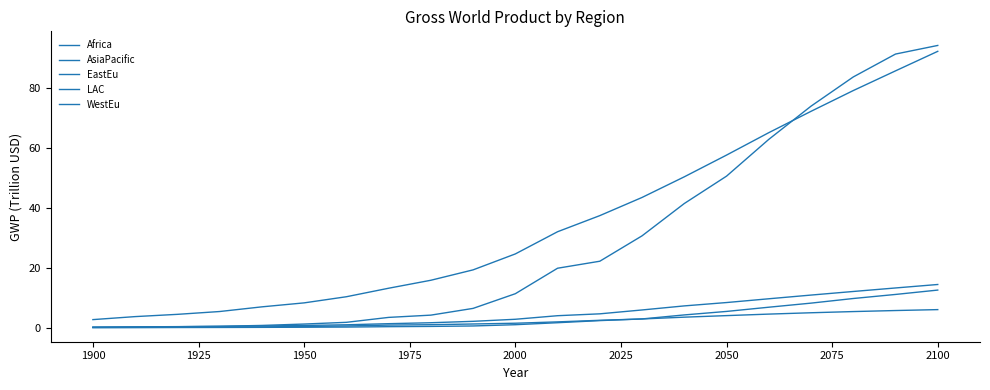

Does the chart have visible grid lines?

No